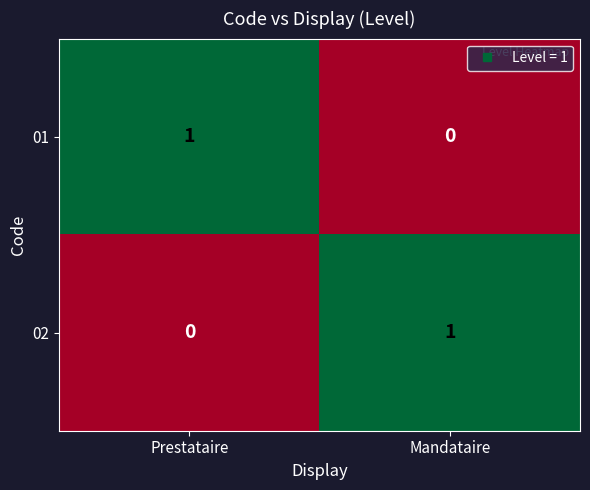

Rank the series at Prestataire from highest to lowest value.

01, 02